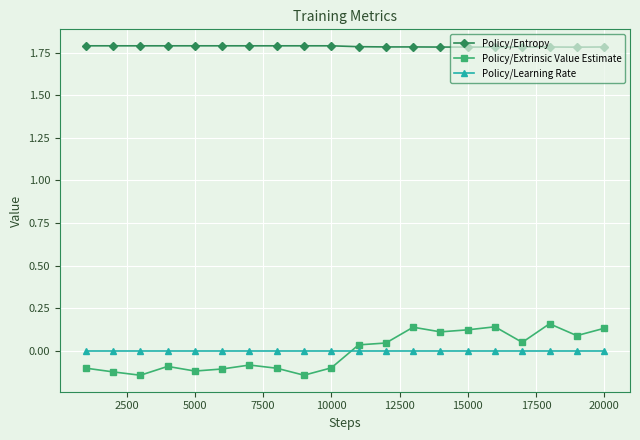

List the series in order of their peak value, lowest first.

Policy/Learning Rate, Policy/Extrinsic Value Estimate, Policy/Entropy